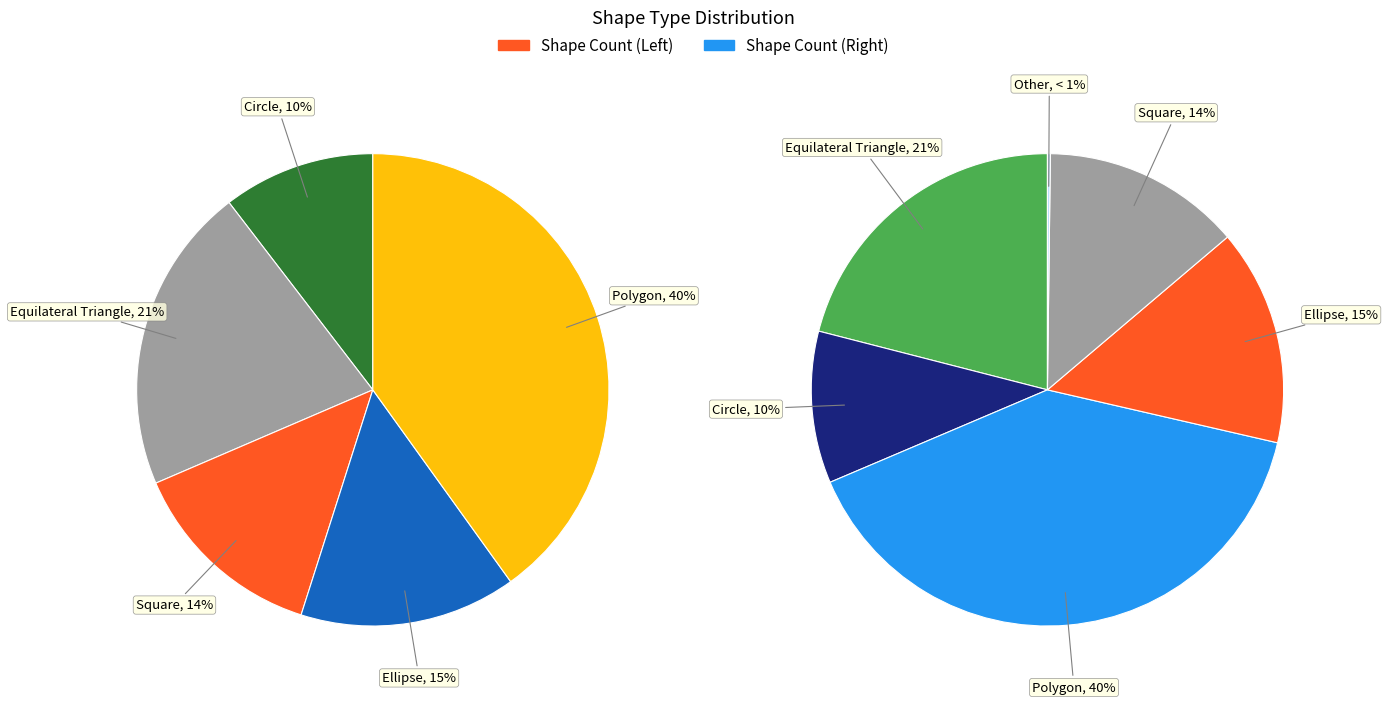

What is the change in value from Square to Polygon?

+132